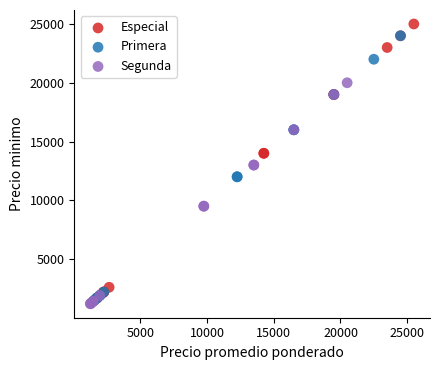

What are all the series names shown in the legend?

Especial, Primera, Segunda